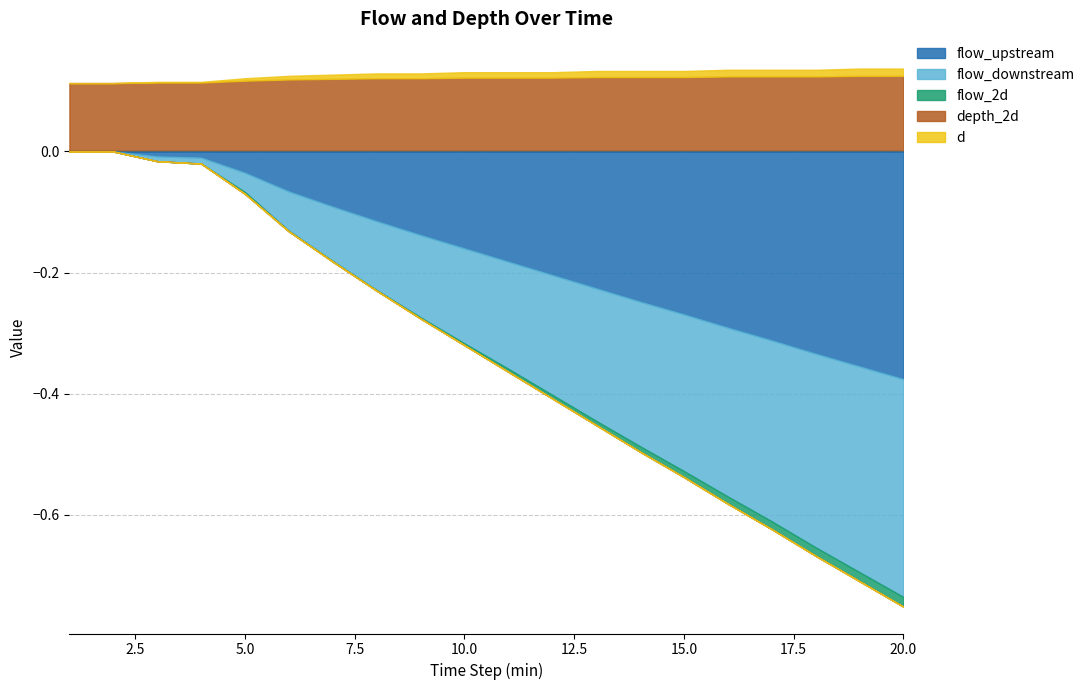

What is the maximum value shown in the chart?

0.1